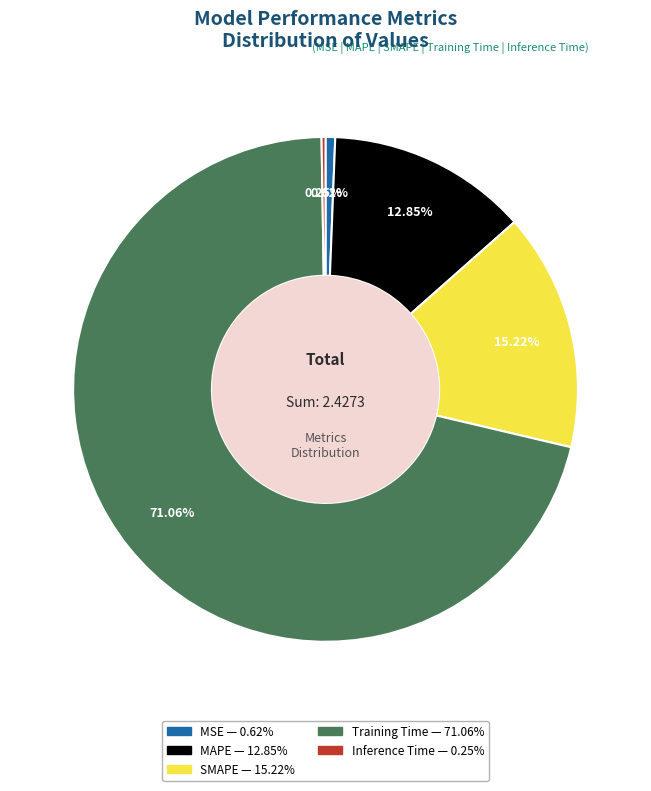

Do Training Time and MAPE together represent more than half of the pie?

Yes